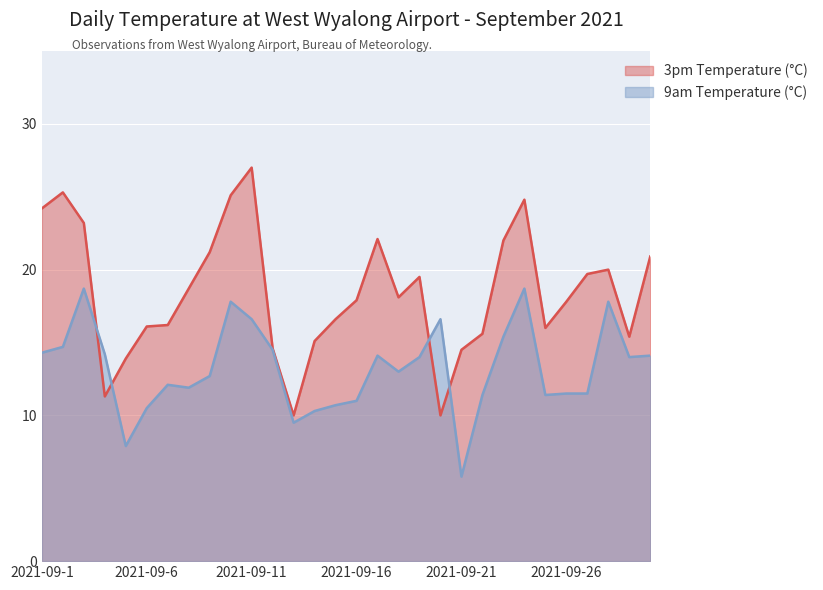

Reading left to right, transcribe all the data shown in this chart.

3pm Temperature (°C): 24.2	25.3	23.2	11.3	13.9	16.1	16.2	18.7	21.2	25.1	27.0	14.6	10.0	15.1	16.6	17.9	22.1	18.1	19.5	10.0	14.5	15.6	22.0	24.8	16.0	17.8	19.7	20.0	15.4	20.9
9am Temperature (°C): 14.3	14.7	18.7	14.2	7.9	10.5	12.1	11.9	12.7	17.8	16.6	14.5	9.5	10.3	10.7	11.0	14.1	13.0	14.0	16.6	5.8	11.4	15.4	18.7	11.4	11.5	11.5	17.8	14.0	14.1